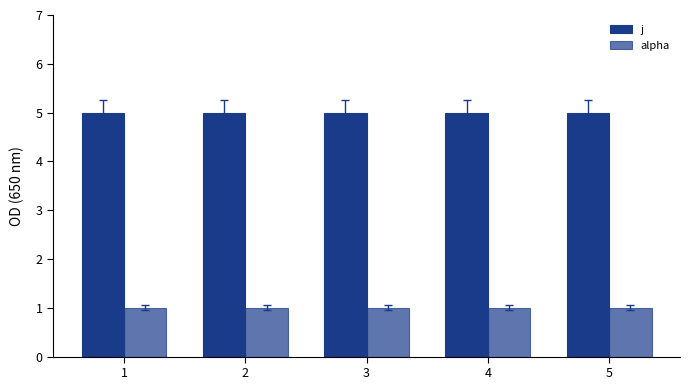

Is it true that alpha equals 1 at 2?

True